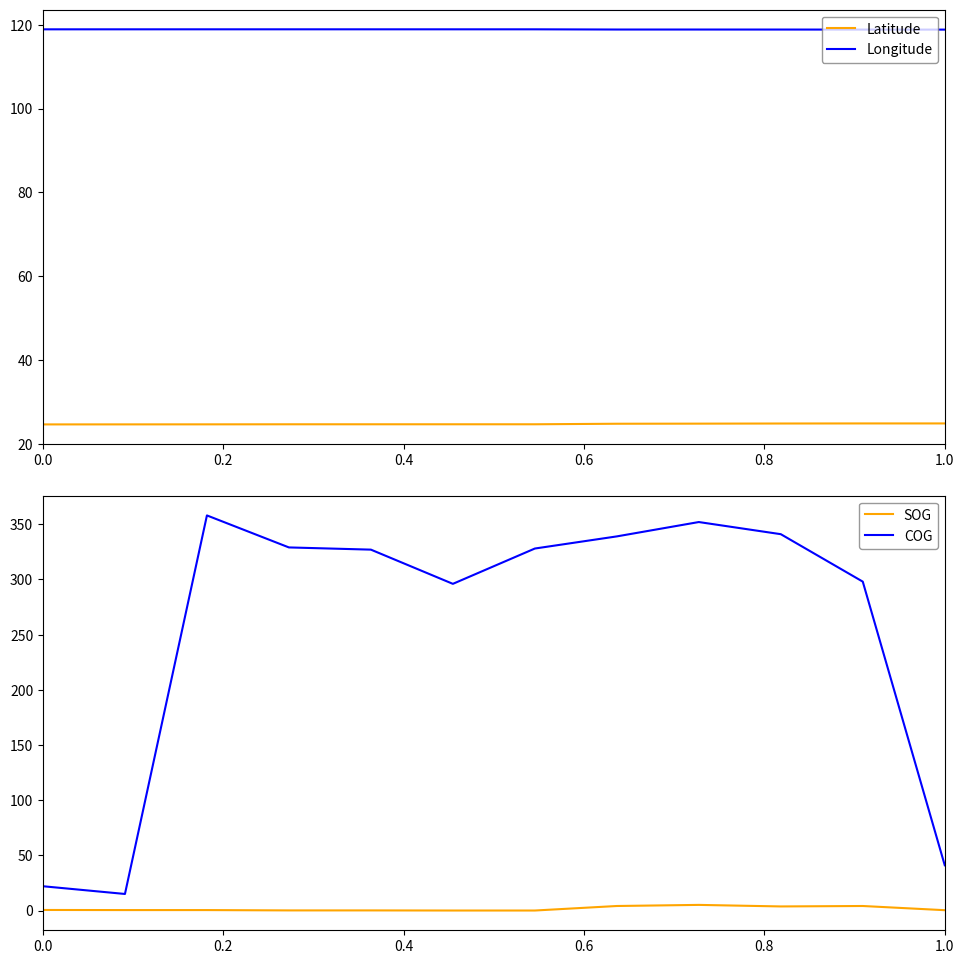

The value of Longitude at 0.0 is 202.1. True or false?

False